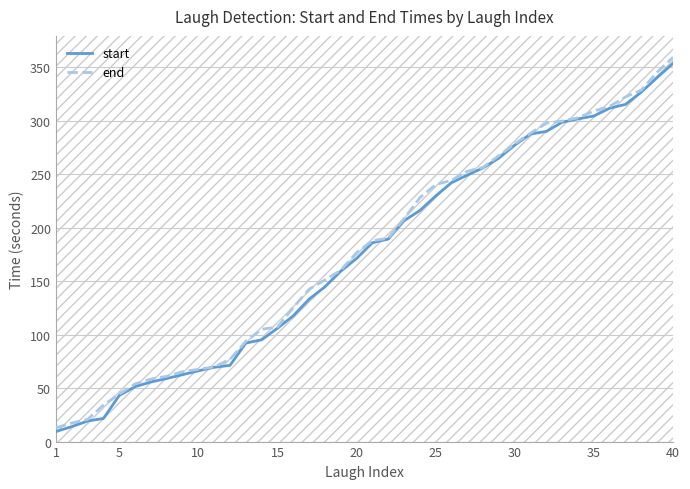

True or false: end and start intersect in this chart.

False